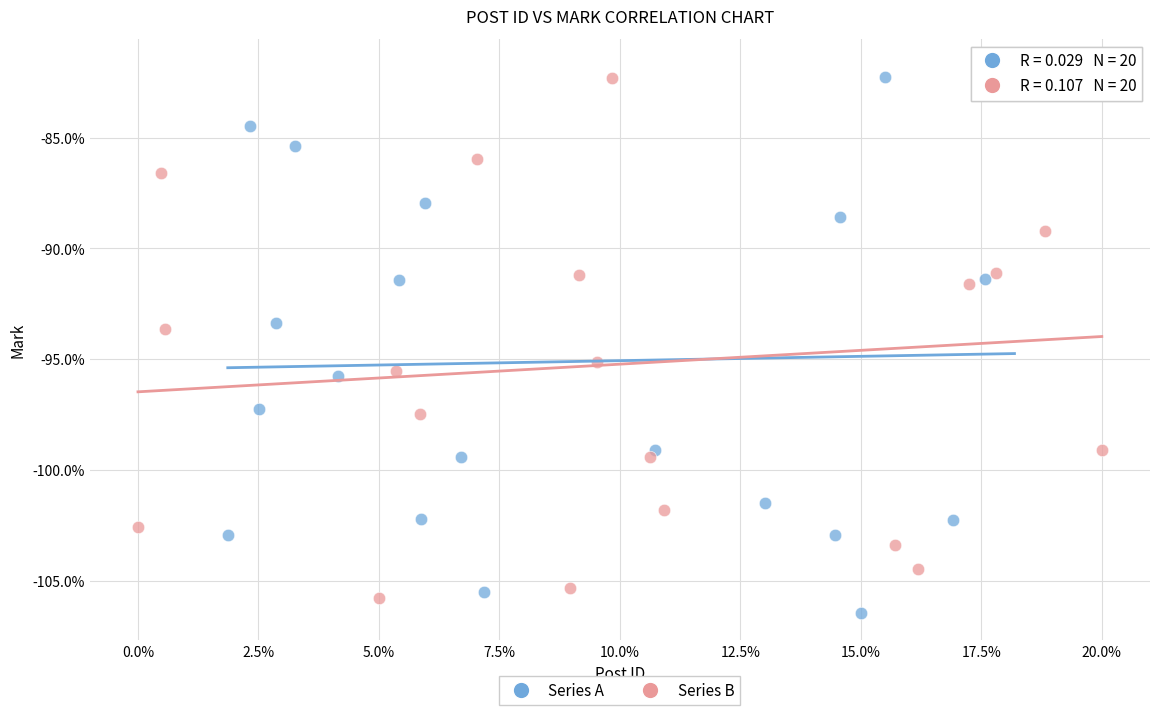

Which series contains the lowest Y value?

Series A